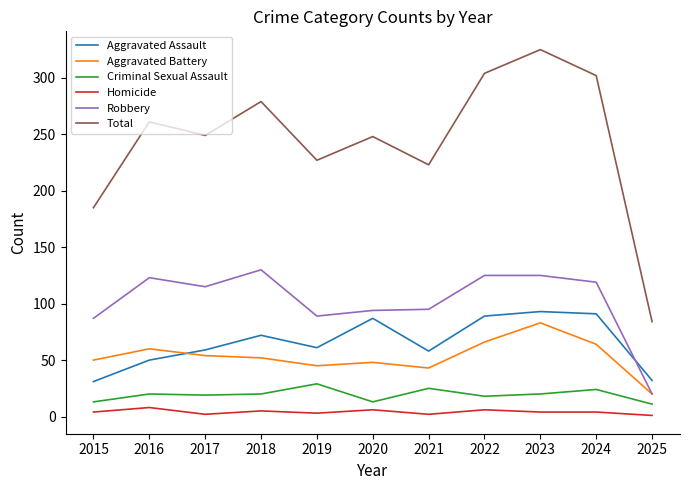

True or false: Robbery and Aggravated Assault intersect in this chart.

True